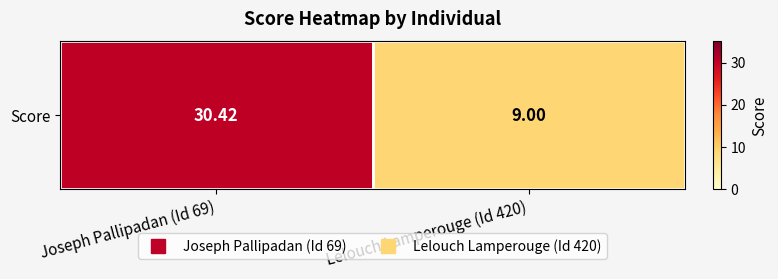

Is it true that the value at Joseph Pallipadan (Id 69) is 30.4?

True